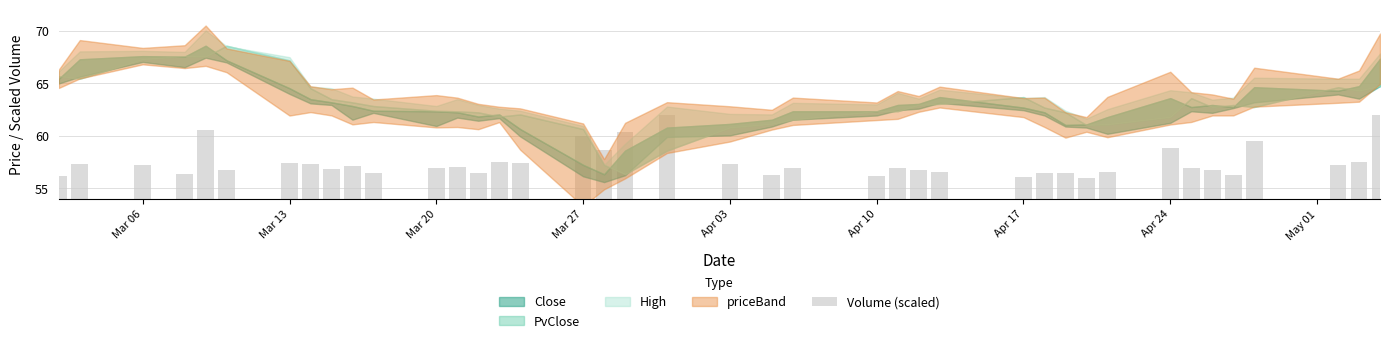

How many categories are shown in the chart?

40